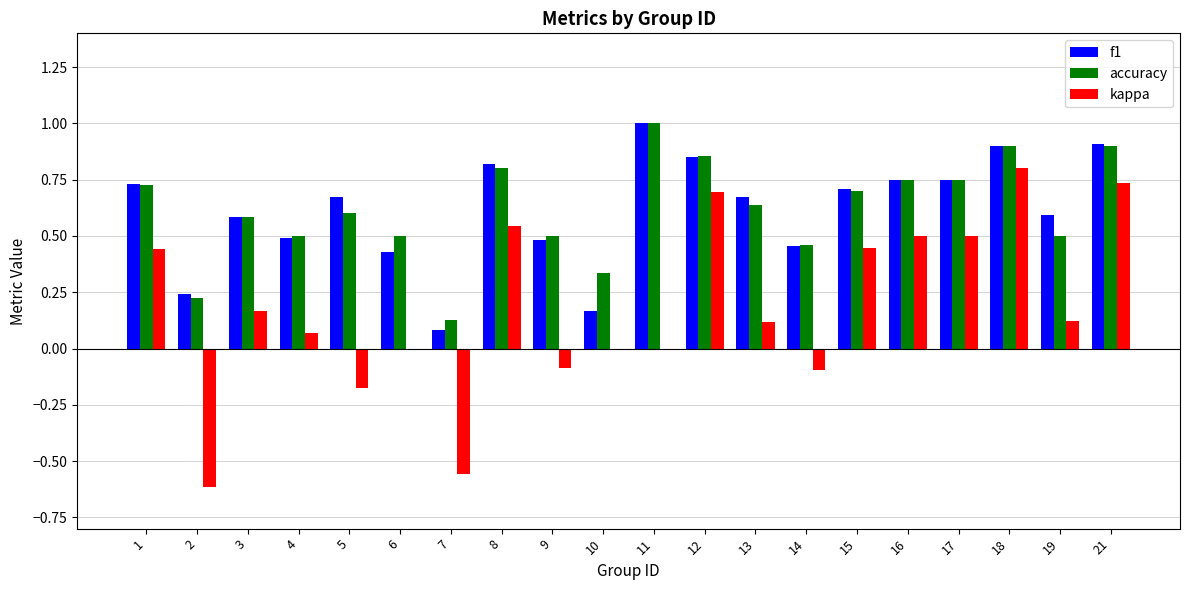

Which category has the highest value in the kappa series?

18